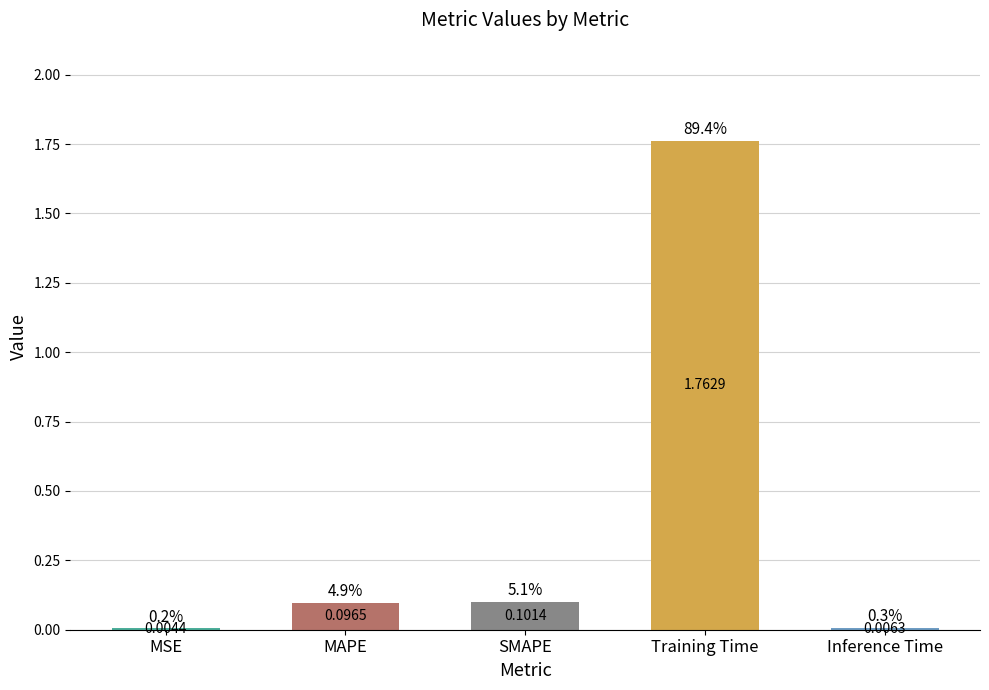

What is the difference between the values at Training Time and MAPE?

1.7